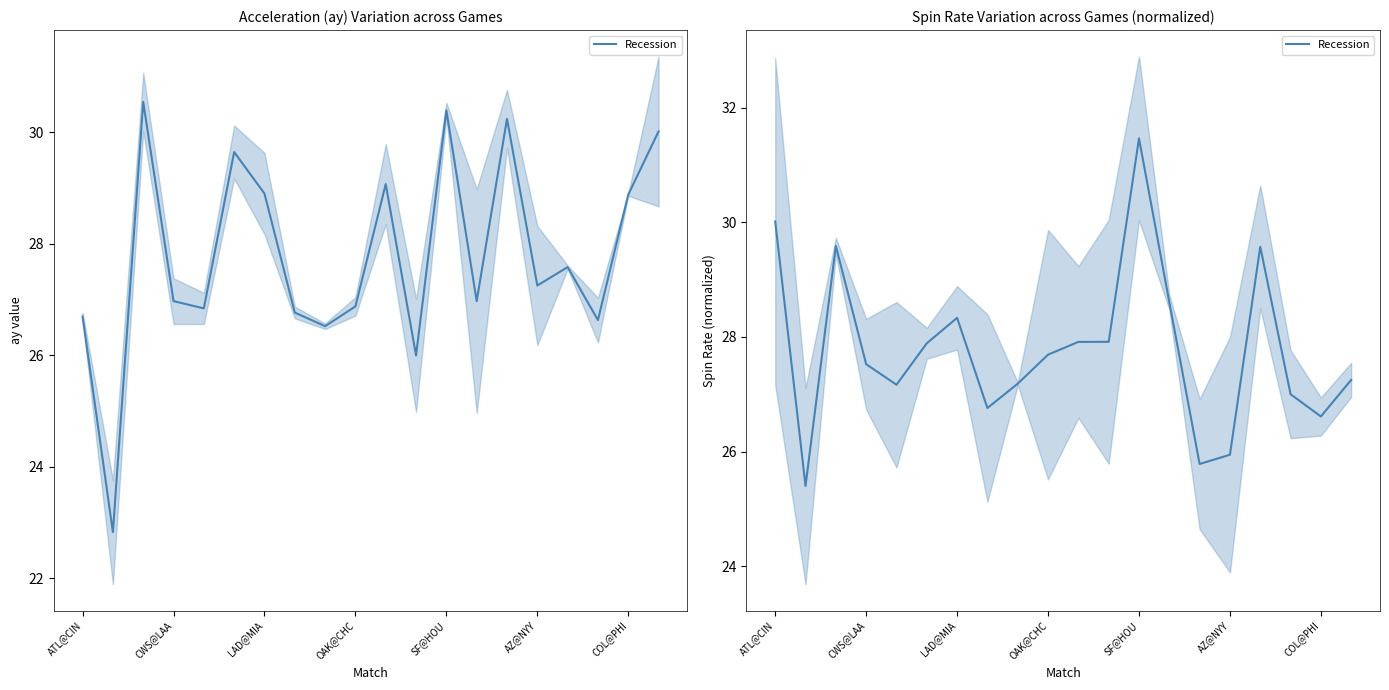

True or false: there are more than 2 points higher than both neighbors.

True